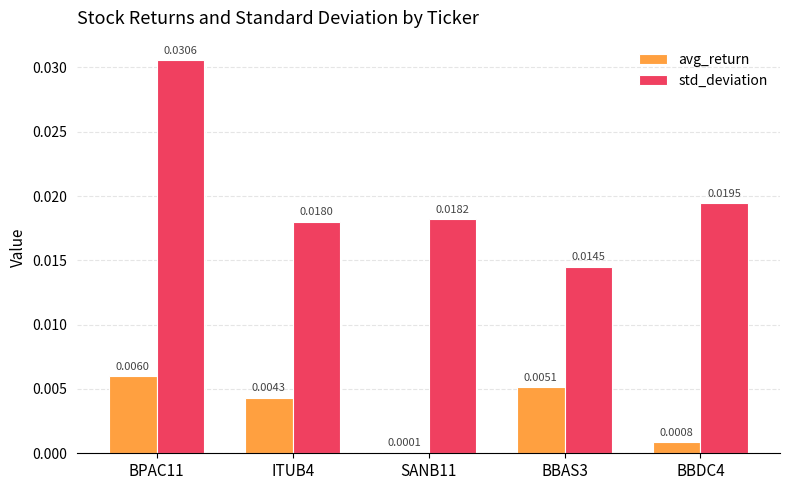

Between ITUB4 and BBDC4, which series saw the biggest shift?

avg_return